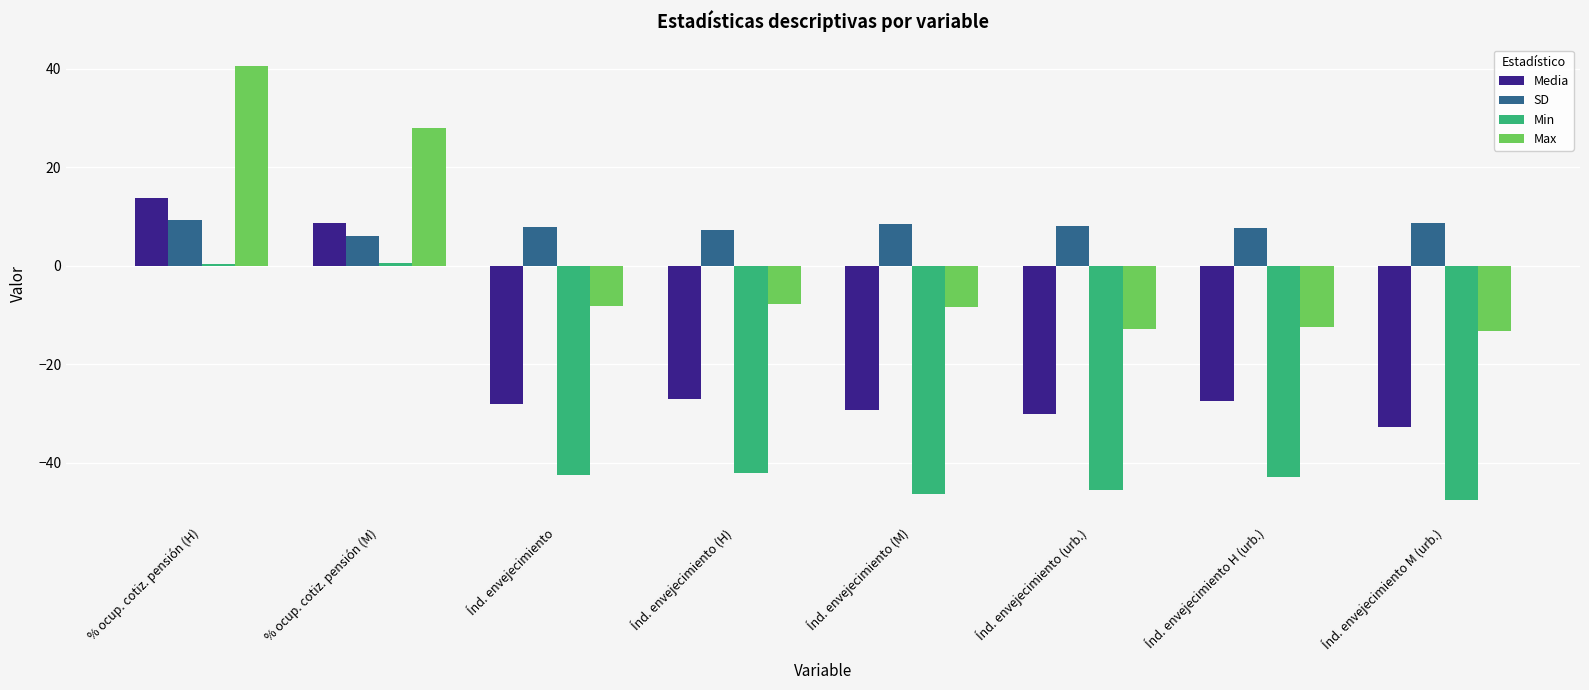

What is the label of the 5th bar from the left?

Índ. envejecimiento (M)